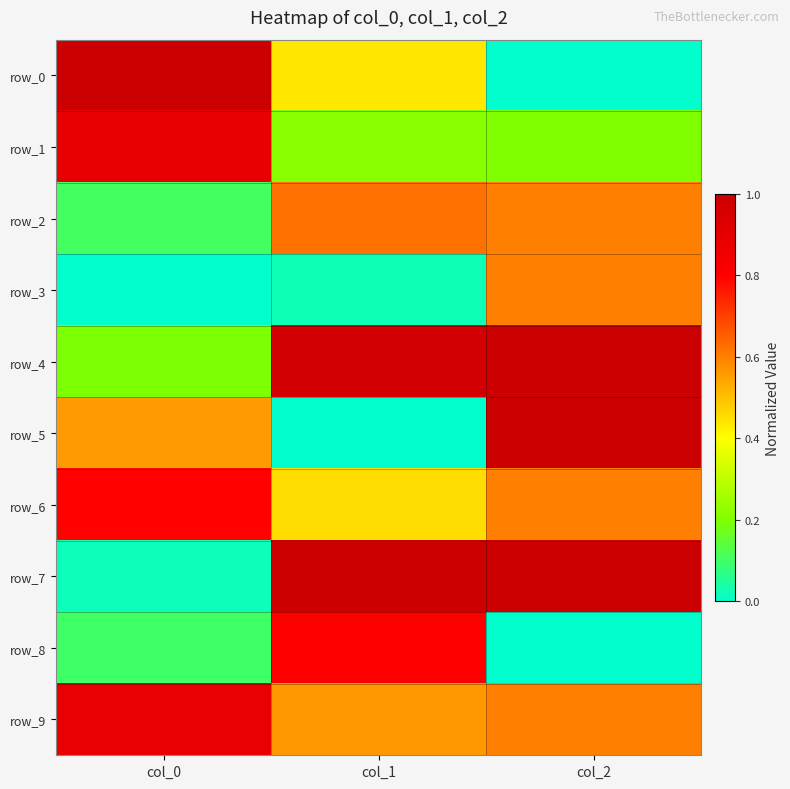

What is the minimum value for row_9?

0.6